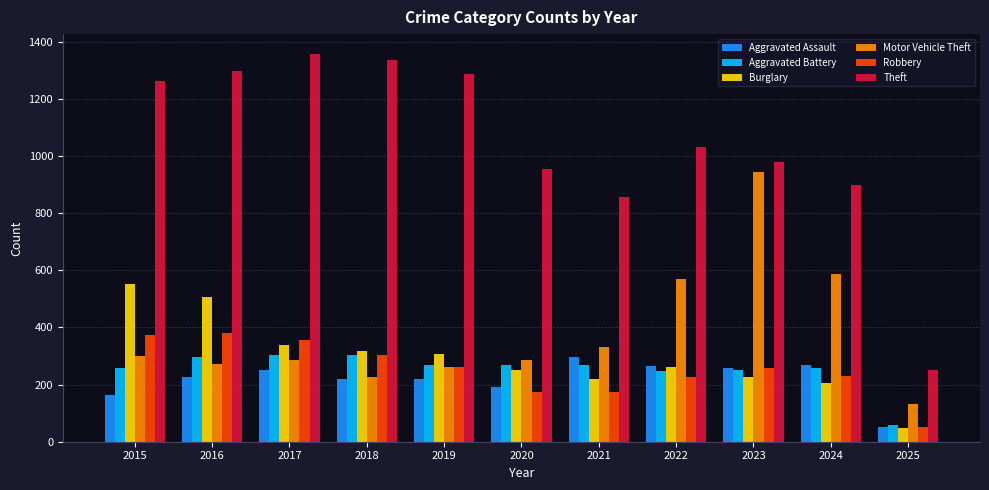

Count the number of data series in this chart.

6